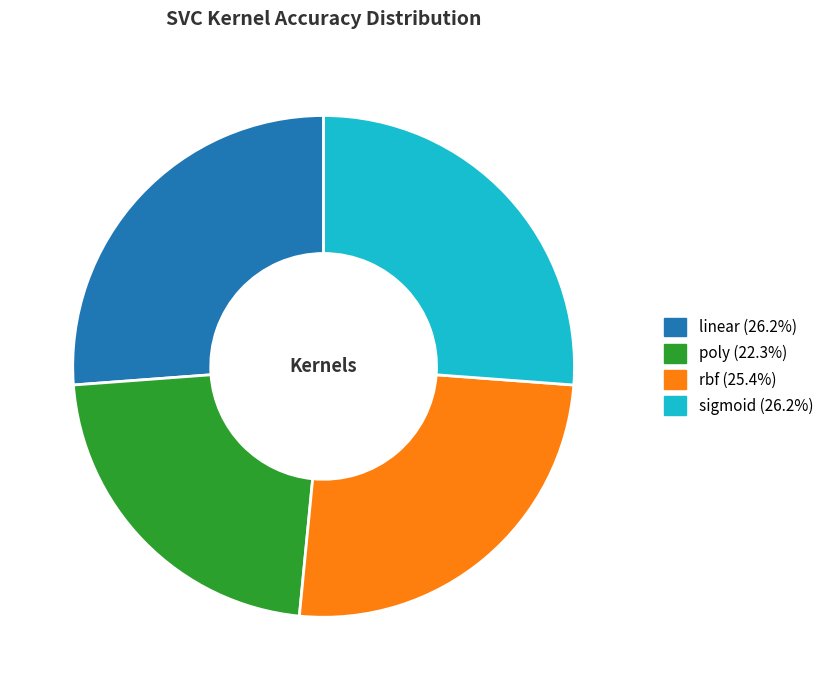

Combined, do sigmoid and rbf account for over 50%?

Yes